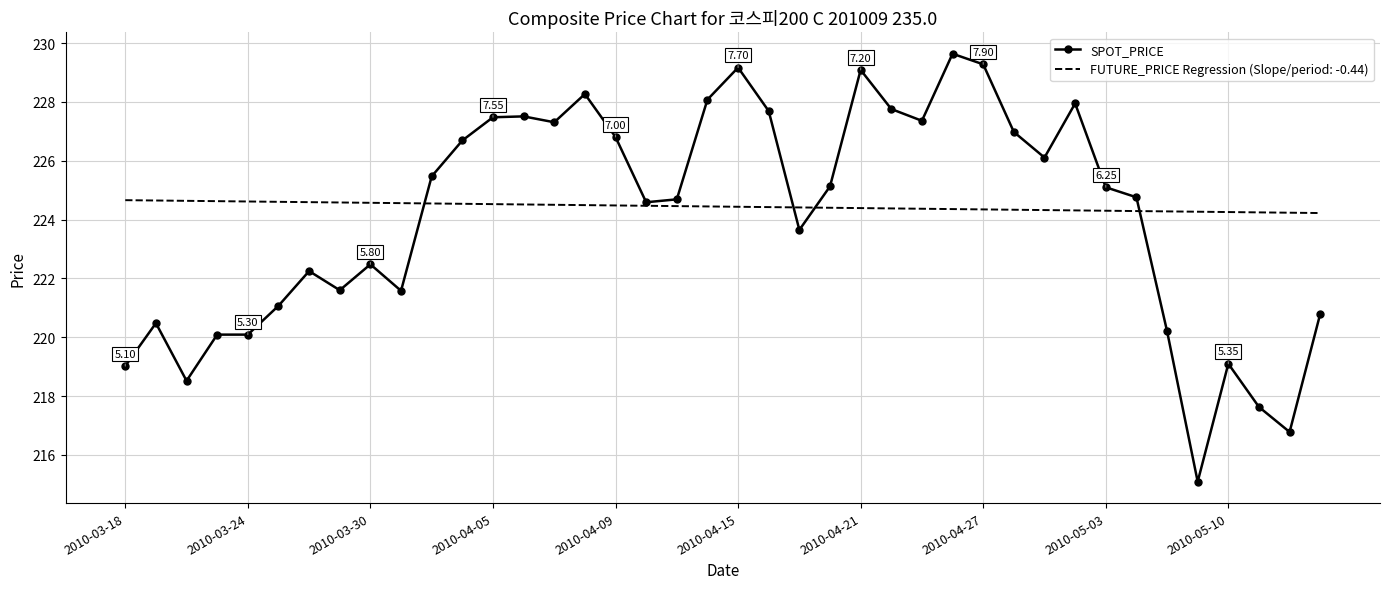

Which series has the widest spread of values?

SPOT_PRICE